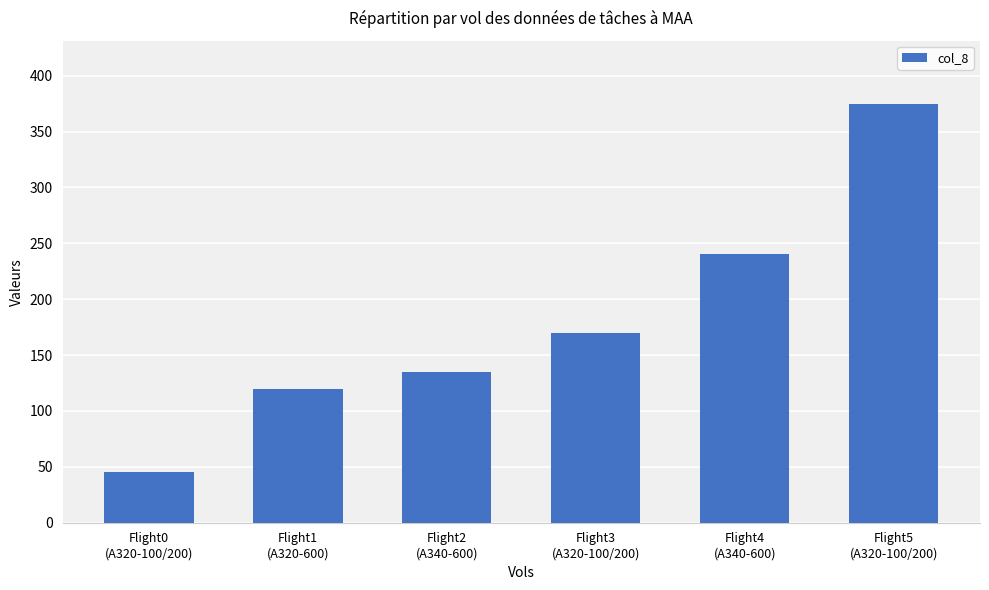

Rank the categories by value from highest to lowest.

Flight5
(A320-100/200), Flight4
(A340-600), Flight3
(A320-100/200), Flight2
(A340-600), Flight1
(A320-600), Flight0
(A320-100/200)